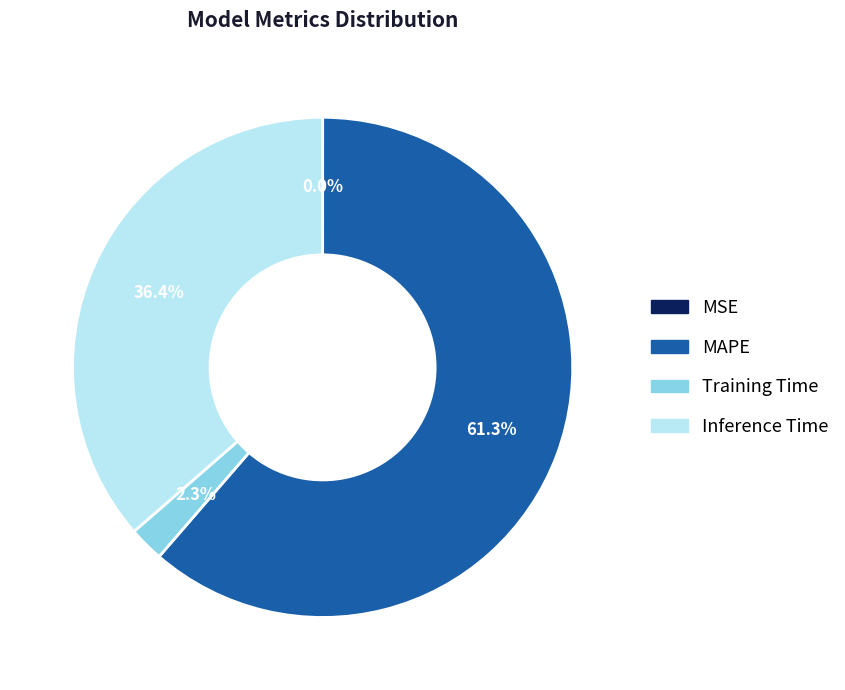

What percentage is the MAPE slice, to the nearest percent?

61%